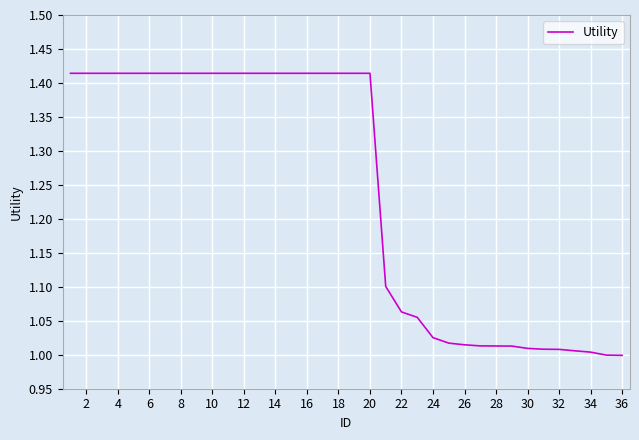

What is the difference between the maximum and minimum values?

0.4